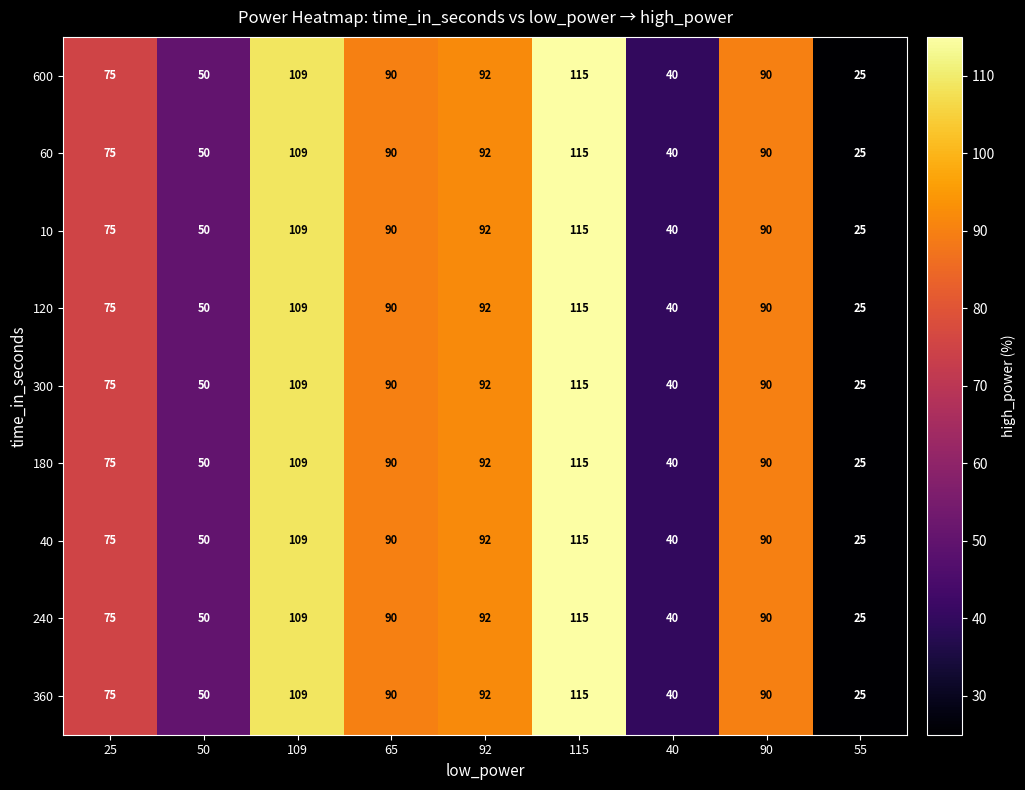

Is it true that 300 equals 166 at 92?

False